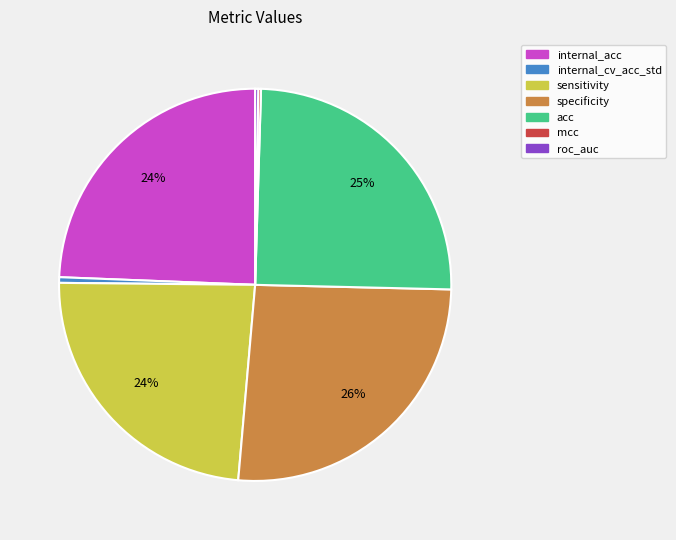

What is the ratio of the value at internal_acc to the value at acc?

1.0